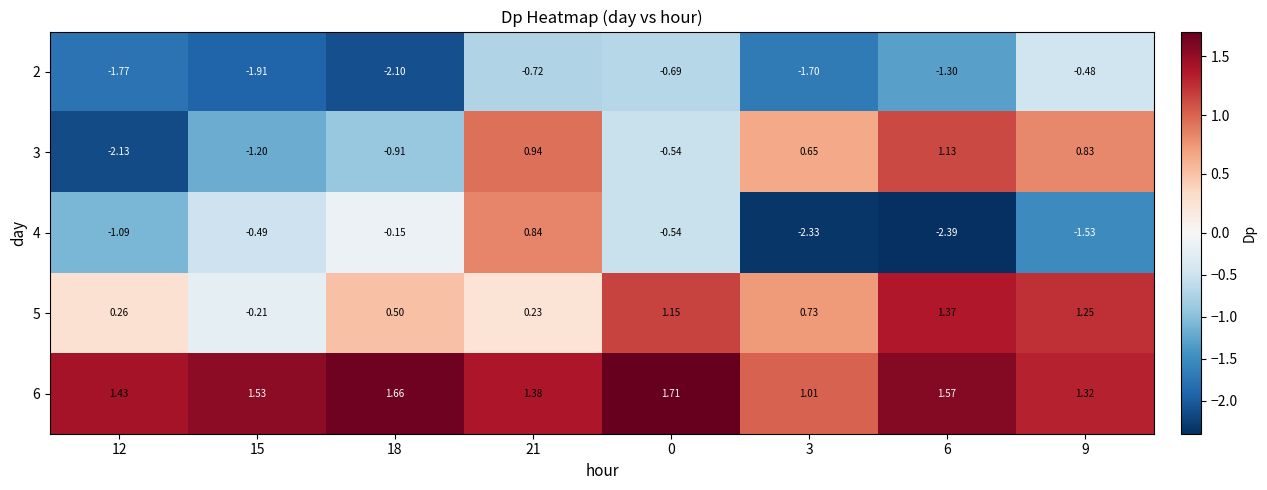

Is the value of 5 at 9 greater than the value of 4 at 3?

Yes